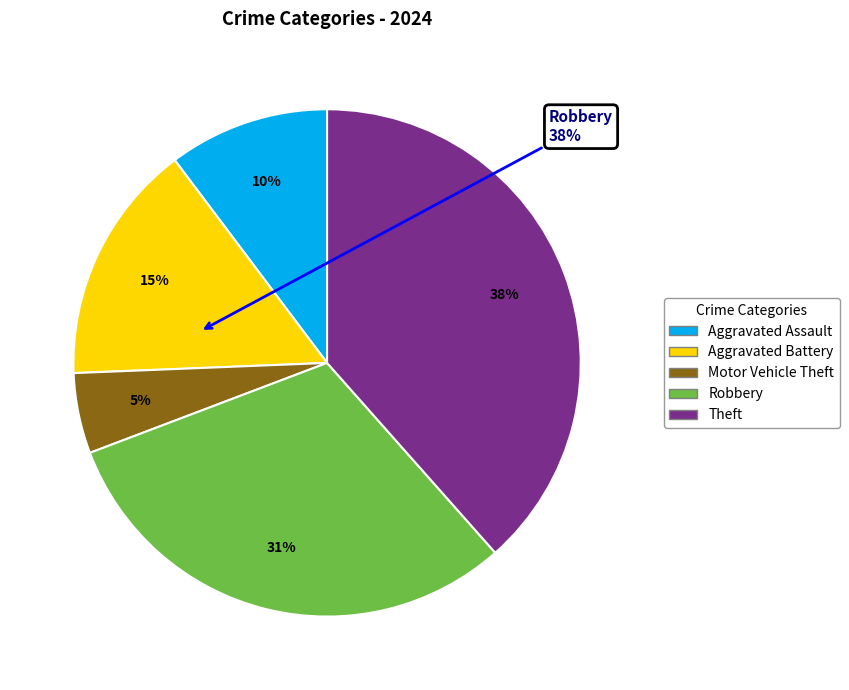

To the nearest percent, what is the average slice percentage?

20%